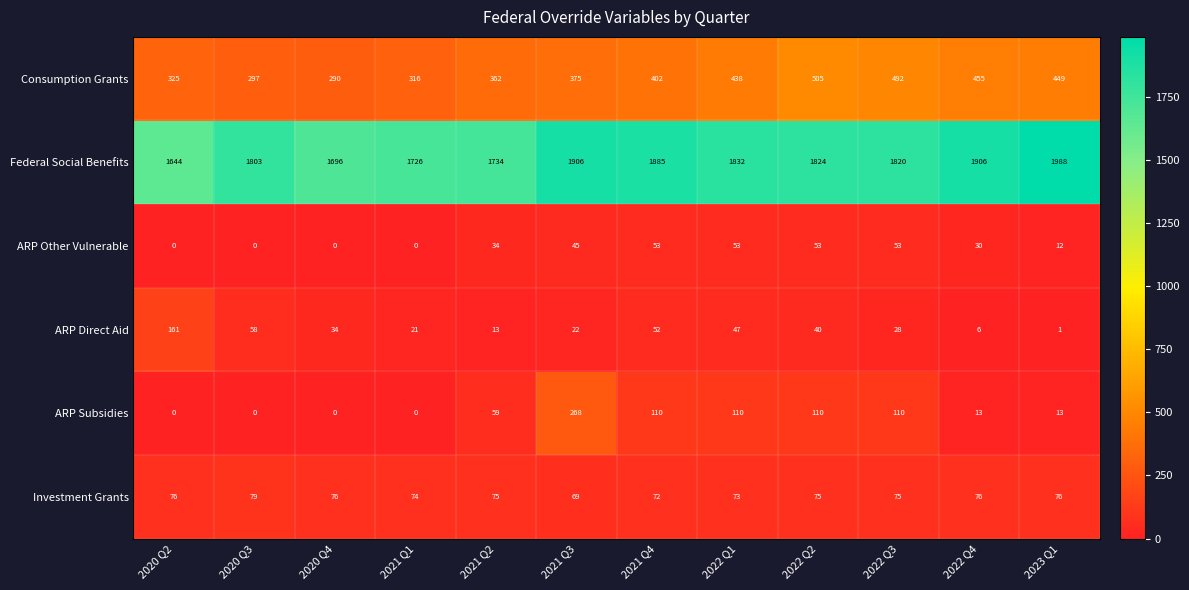

How many ARP Other Vulnerable values are between 0 and 53?

12